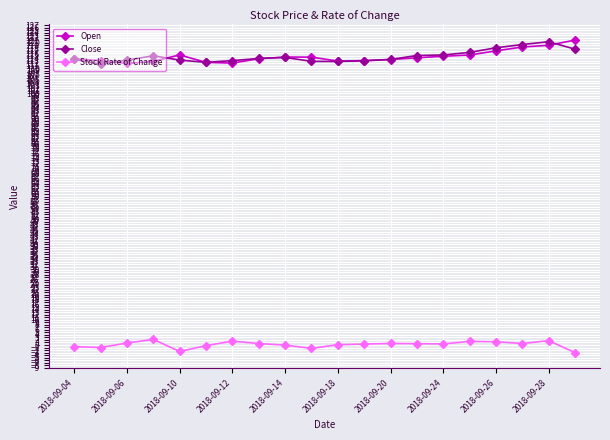

True or false: Open and Stock Rate of Change intersect in this chart.

False